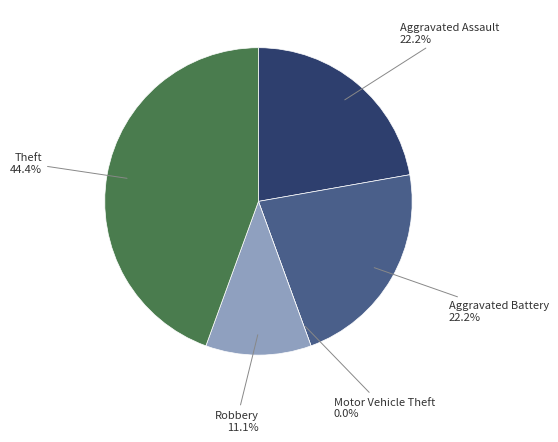

To the nearest percent, what is the combined percentage of Aggravated Battery and Aggravated Assault?

44%